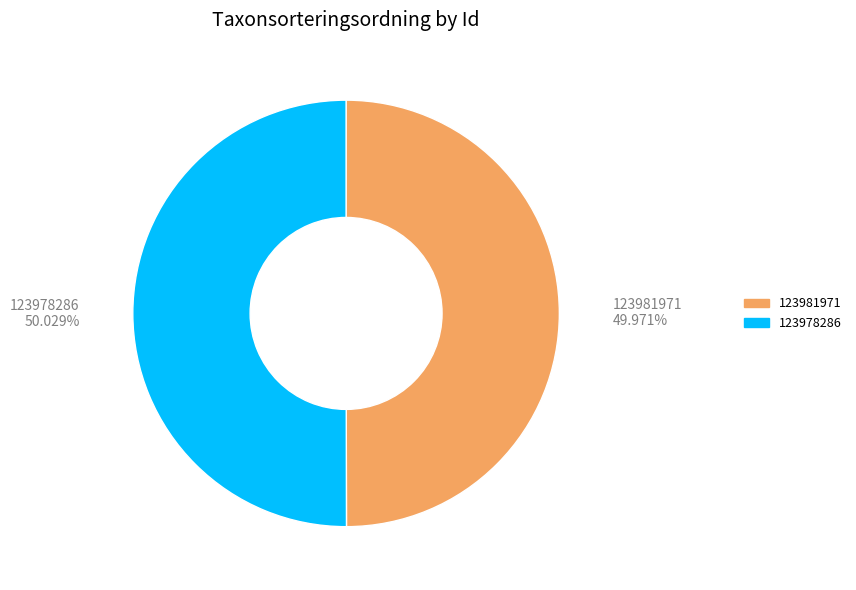

How many slices are in this pie chart?

2